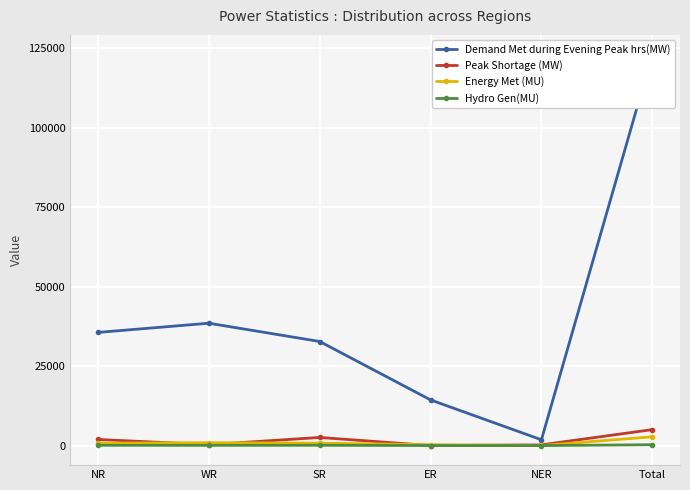

What is the highest value of the Hydro Gen(MU) series?

279